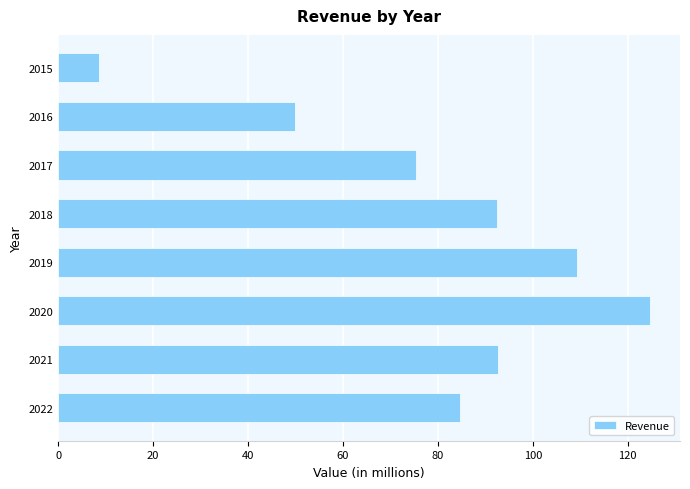

The chart shows a value of 75.4 at 2017. True or false?

True